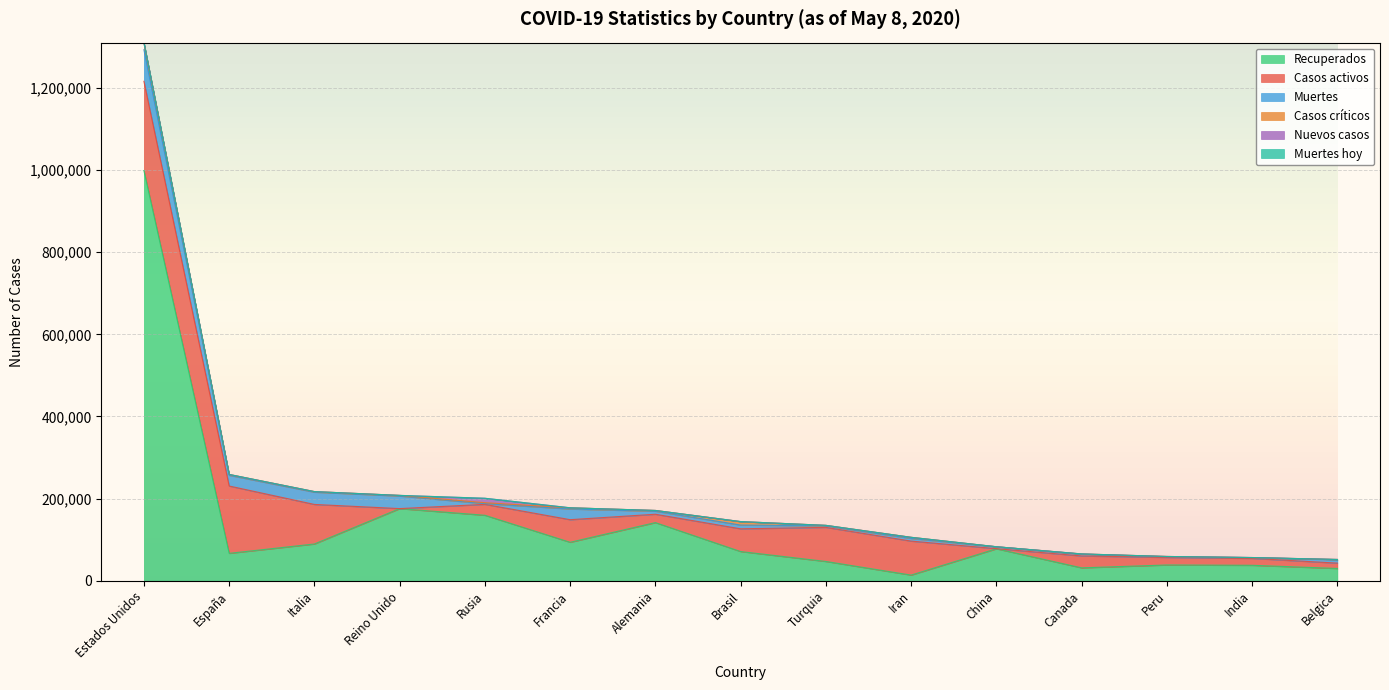

True or false: Casos activos and Muertes hoy intersect in this chart.

False